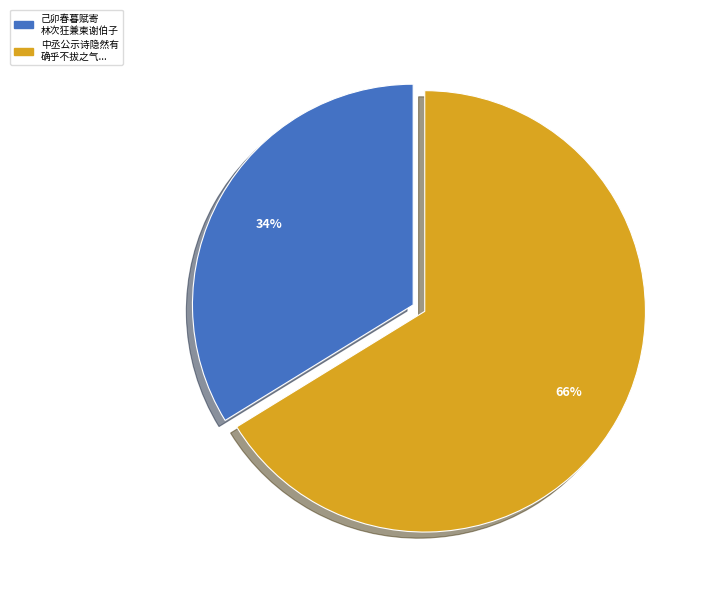

How many slices are in this pie chart?

2